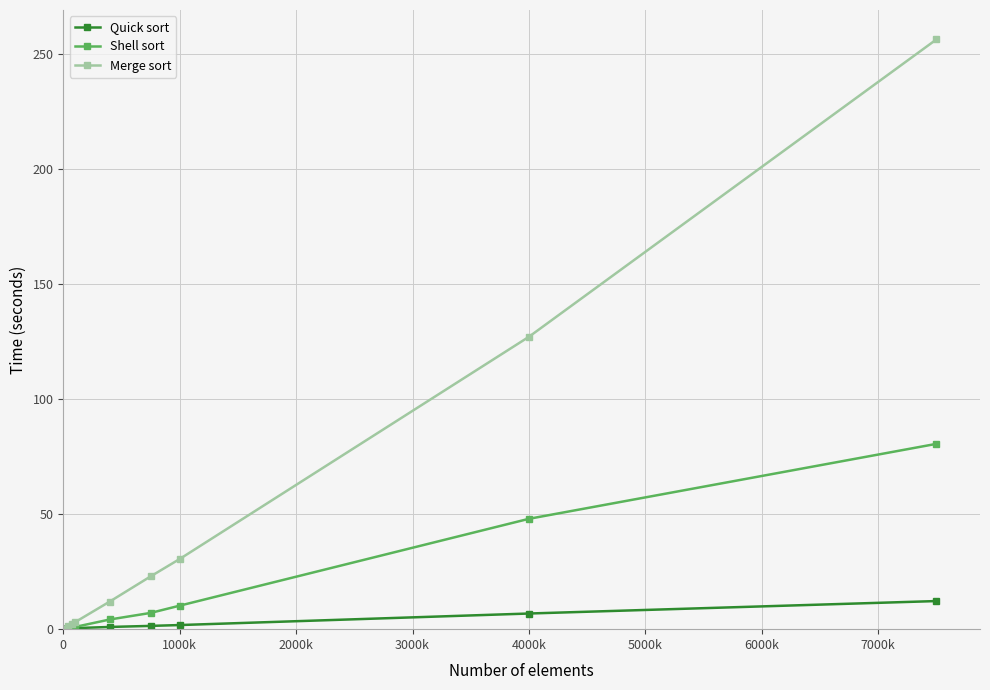

Which series has the largest range (max minus min)?

Merge sort